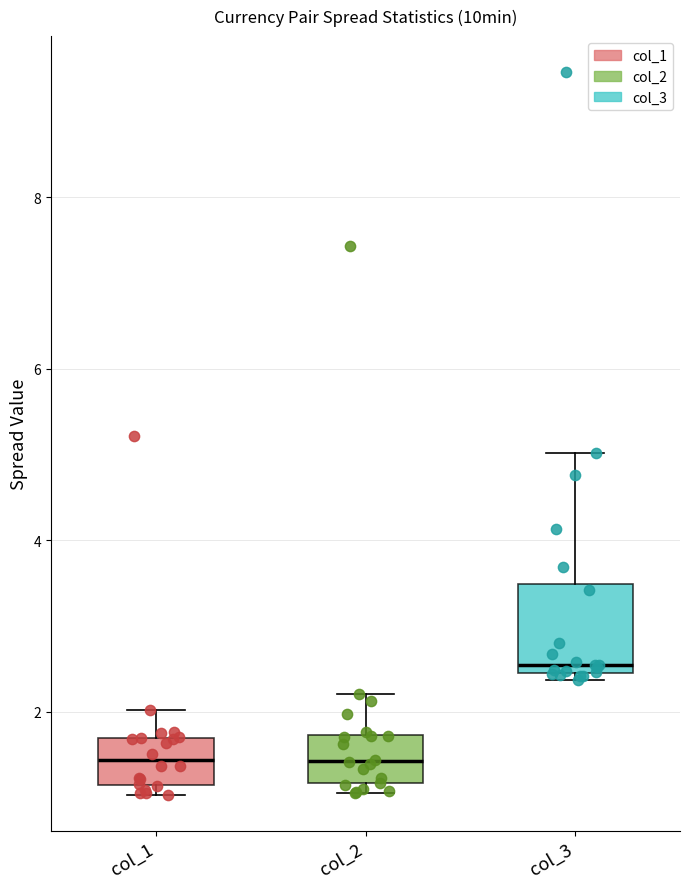

Reading left to right, transcribe this box plot: for each box, give where its median line is, the range the box spans, and where its two whiskers end, as read against the y-axis. The values are not printed on the chart, so give them approximately, as read against the axis.

col_1: median 1.4, box 1.2 to 1.6, whiskers 1.0 to 2.0
col_2: median 1.4, box 1.2 to 1.8, whiskers 1.0 to 2.2
col_3: median 2.6, box 2.4 to 3.4, whiskers 2.4 (just below the box's lower edge) to 5.0